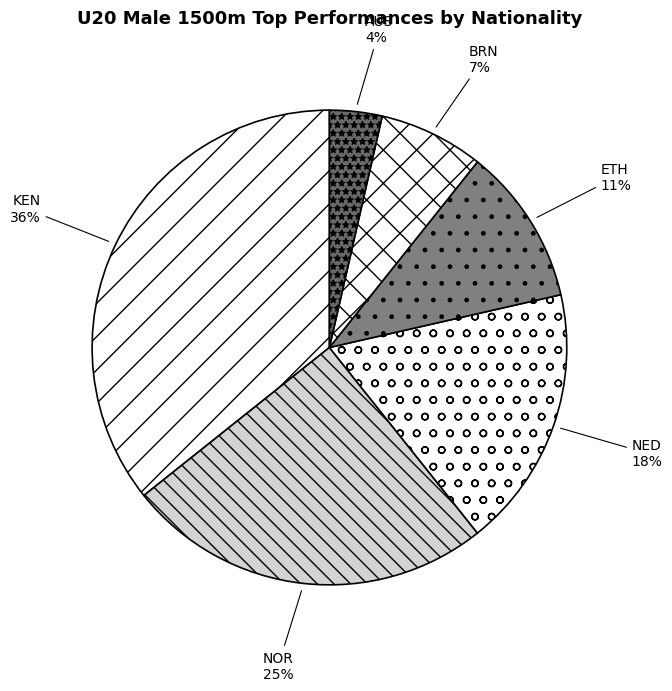

To the nearest percent, what is the difference between the NOR and KEN slice percentages?

11%